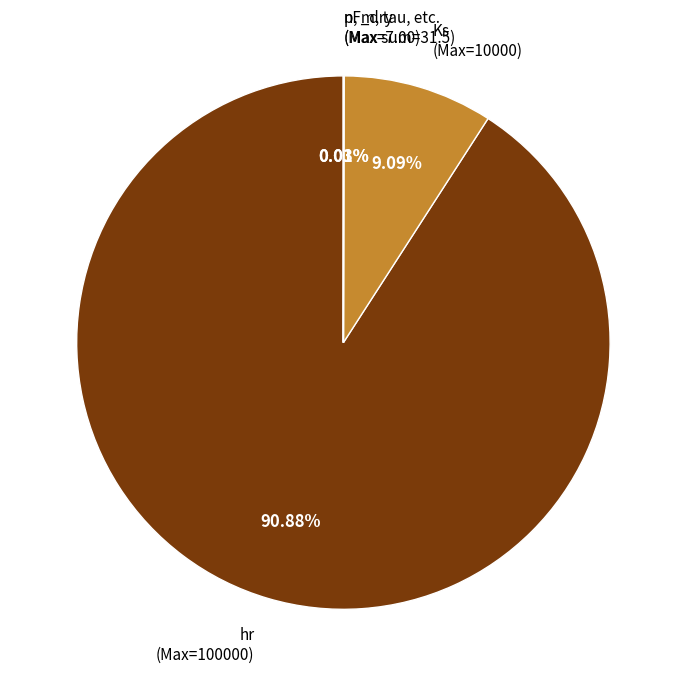

Combined, do hr (Max=100000) and Ks (Max=10000) account for over 50%?

Yes